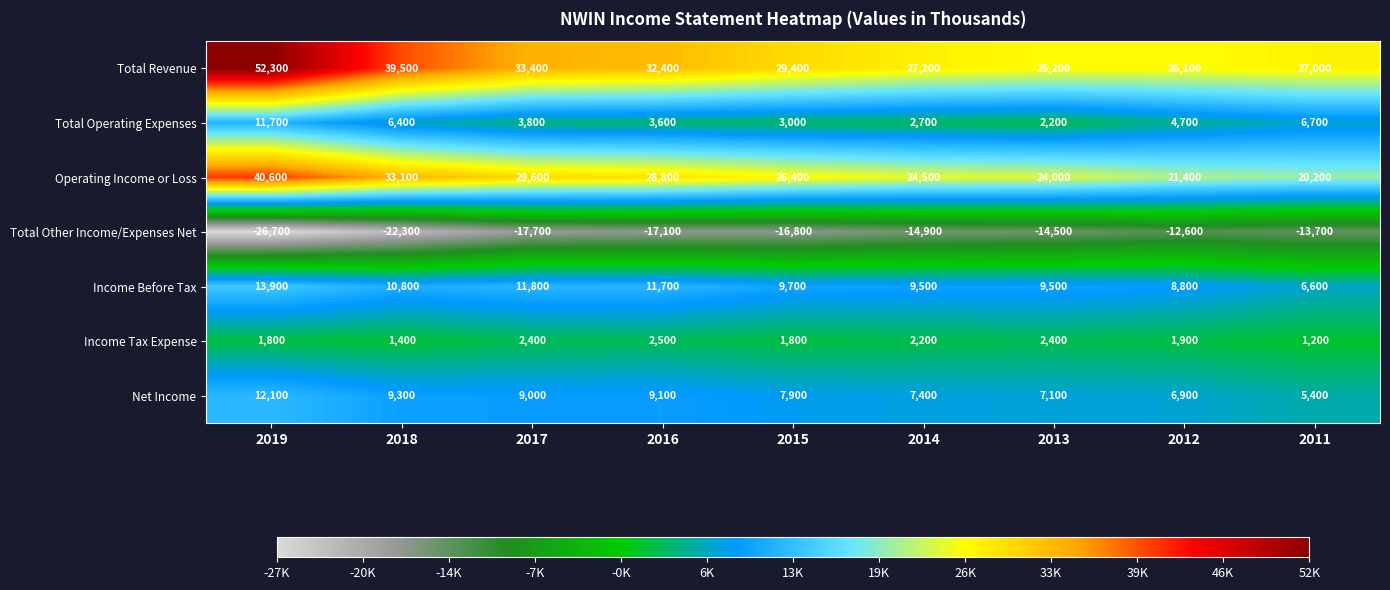

How many data points does each series have?

9